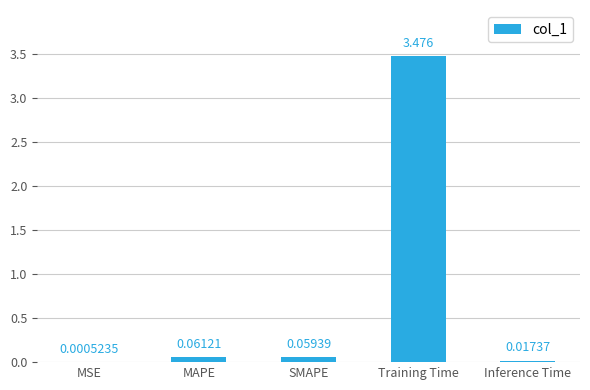

Where is the data nearest to the value 1?

MAPE